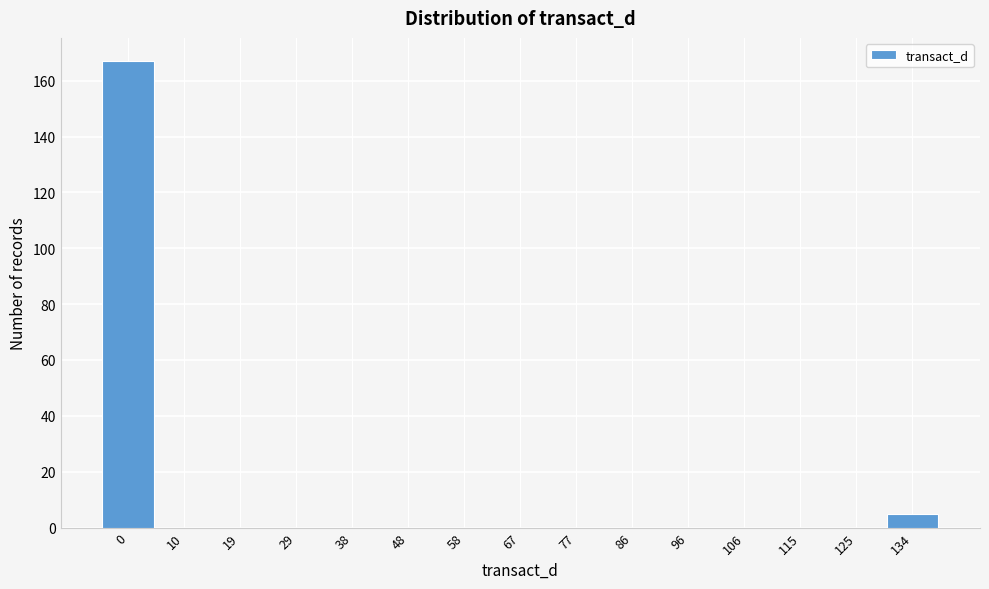

Reading right to left, list all the values displayed in this chart.

134=5	125=0	115=0	106=0	96=0	86=0	77=0	67=0	58=0	48=0	38=0	29=0	19=0	10=0	0=167